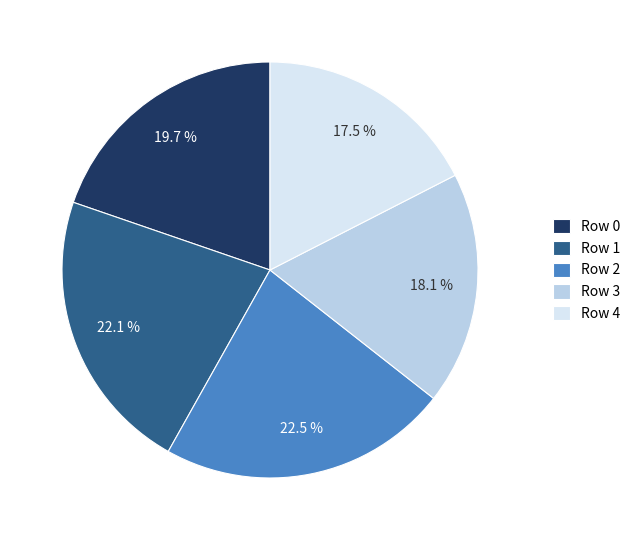

Does any single category account for the majority?

No